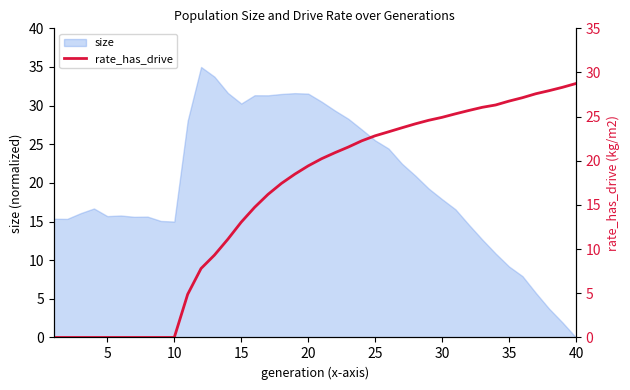

What is the highest value of the size series?

35.0